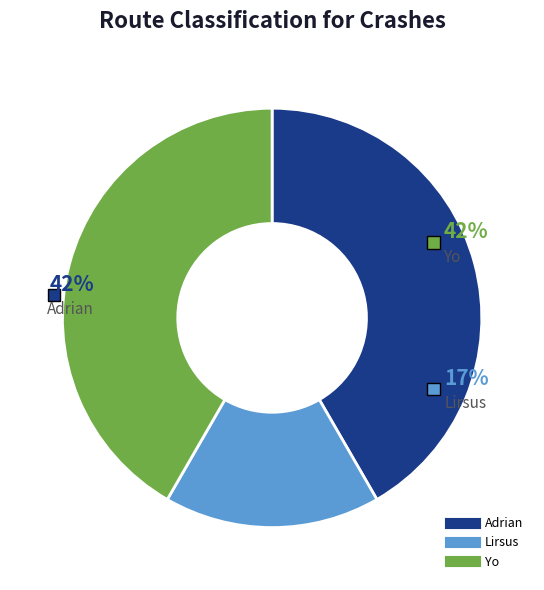

What is the ratio of the value at Yo to the value at Lirsus?

2.5